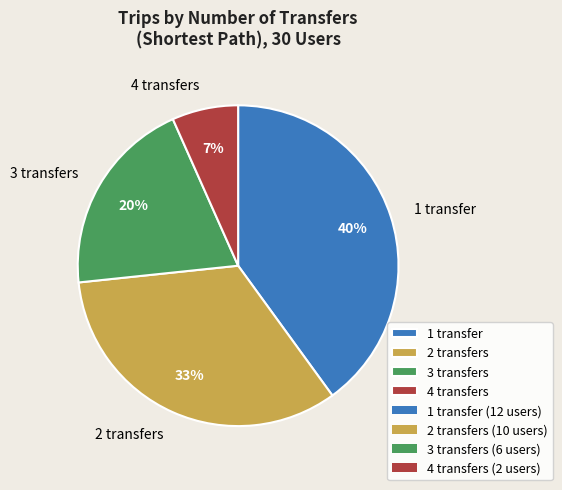

What percentage is the 1 transfer slice, to the nearest percent?

40%